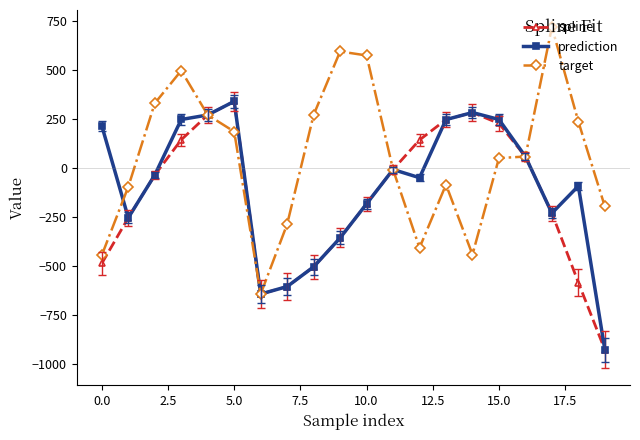

What is the value of the spline point at the 6th from the left?

340.6